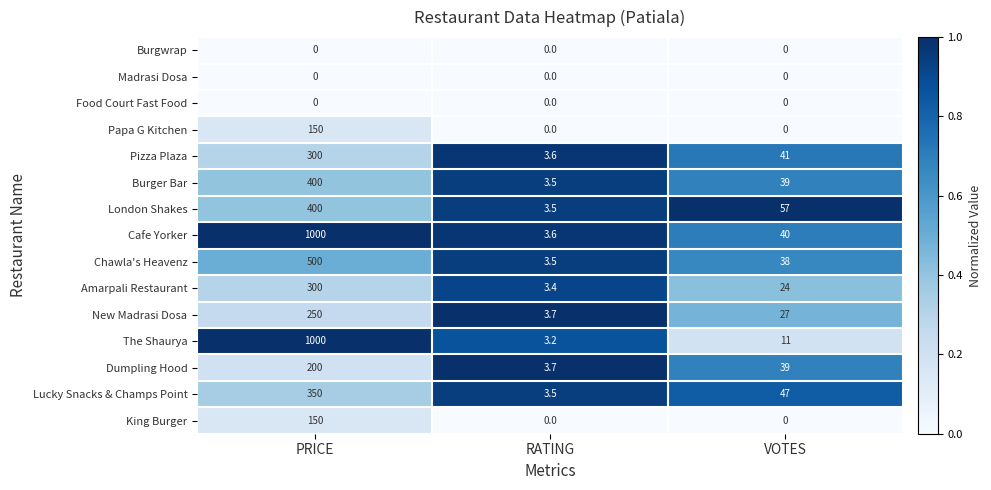

At which category is the sum across all series the highest?

PRICE